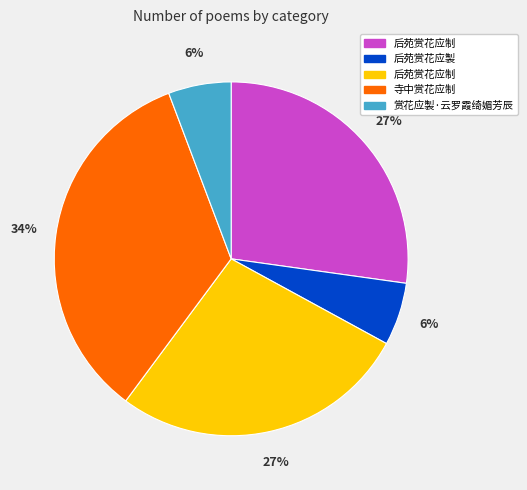

To the nearest percent, what is the difference between the largest and smallest slice percentages?

28%